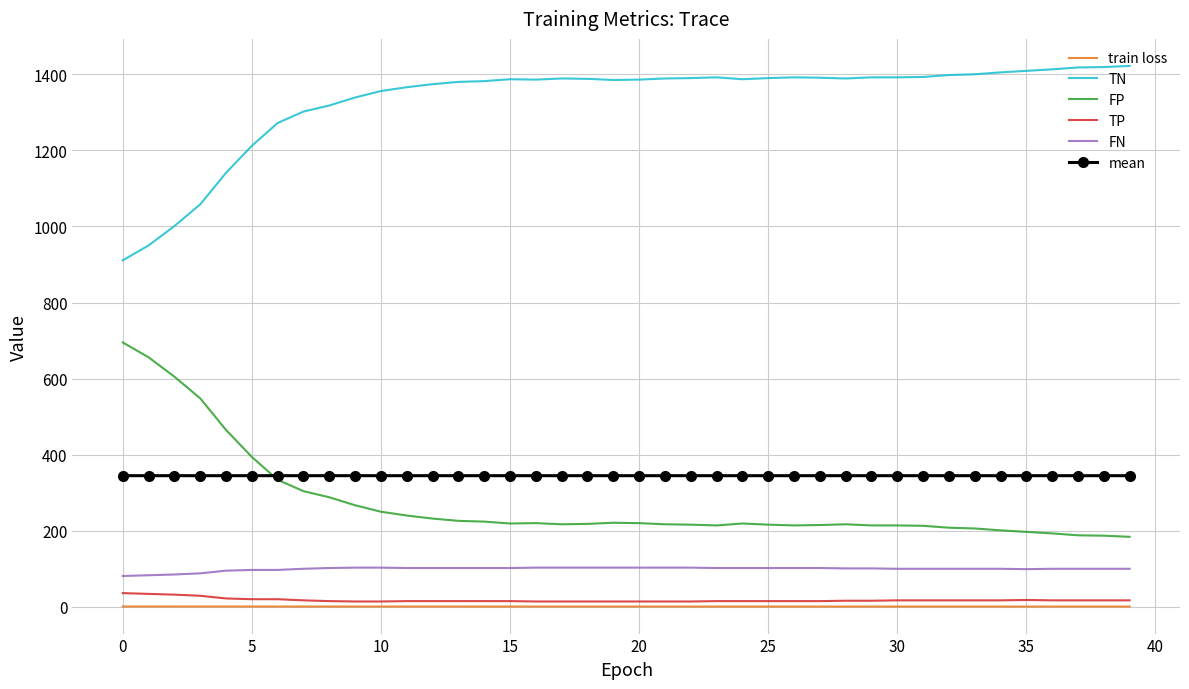

Which series has the largest total across all categories?

TN